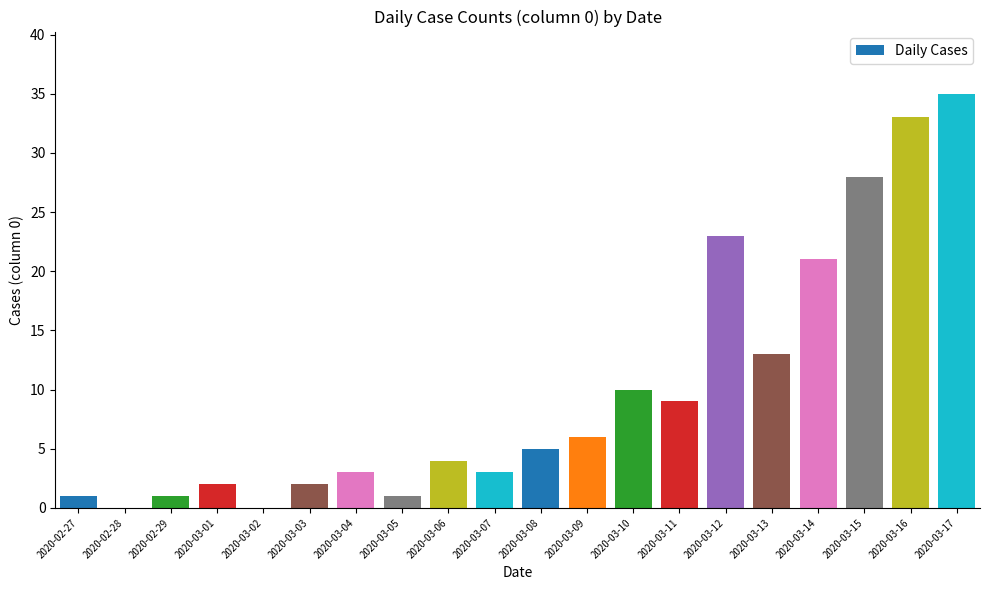

True or false: the data shows 13 at 2020-03-13.

True